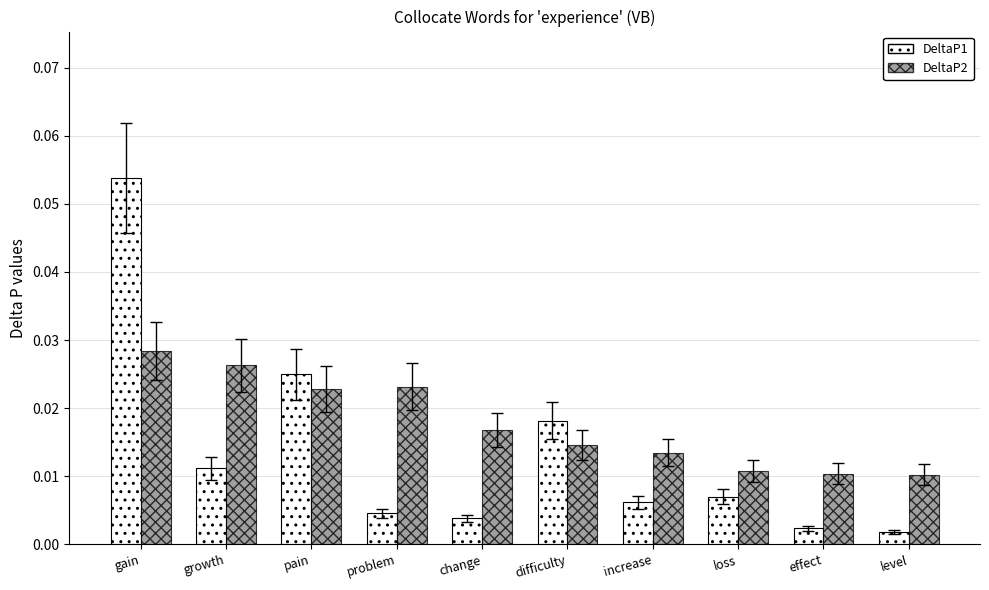

Which series has the widest spread of values?

DeltaP1